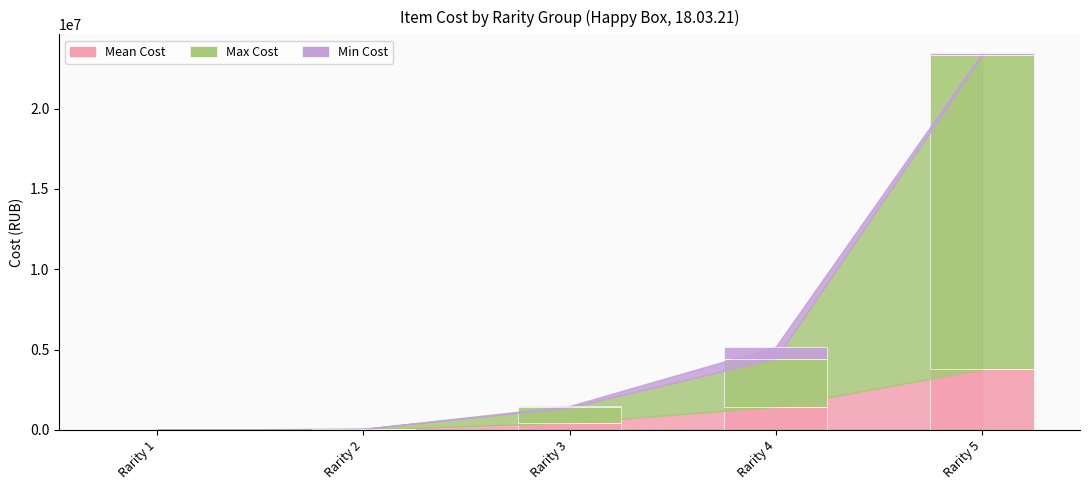

At which category is the sum across all series the highest?

Rarity 5